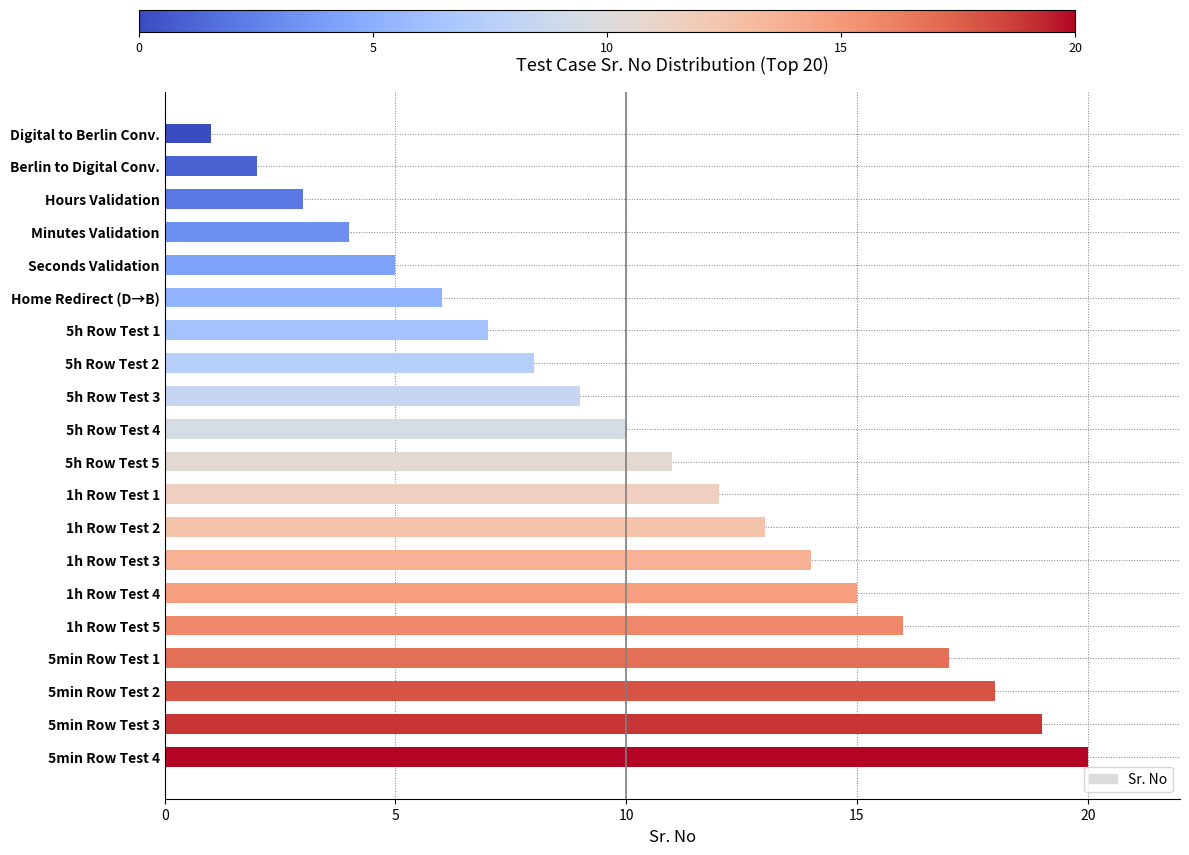

How many bars are there in total?

20